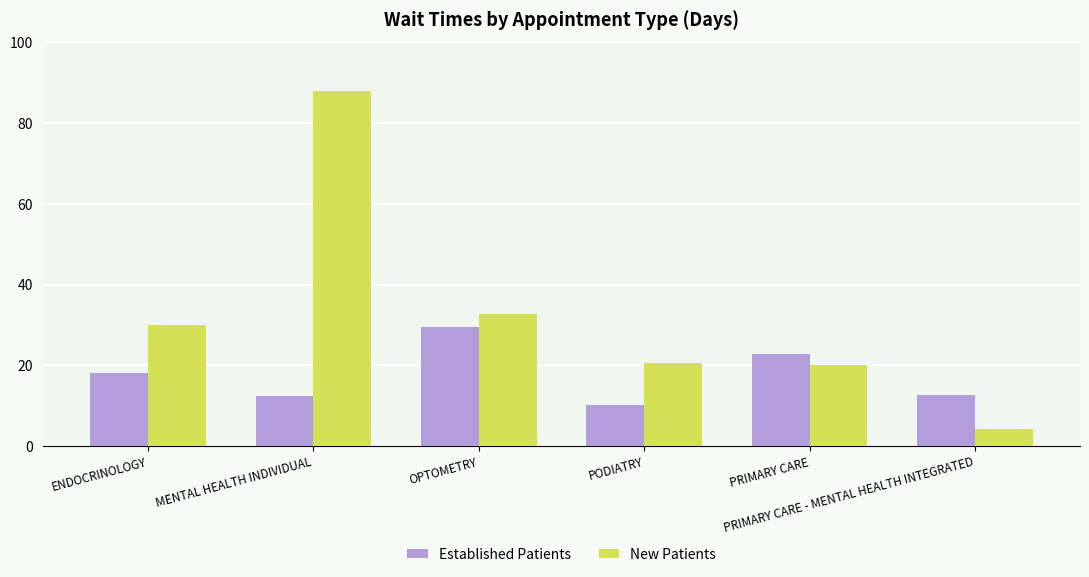

How many categories are shown in the chart?

6